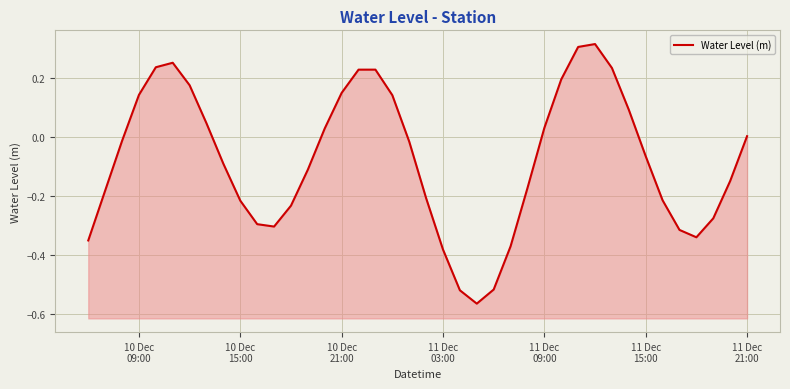

True or false: the data has more than 0 interior local peaks.

True